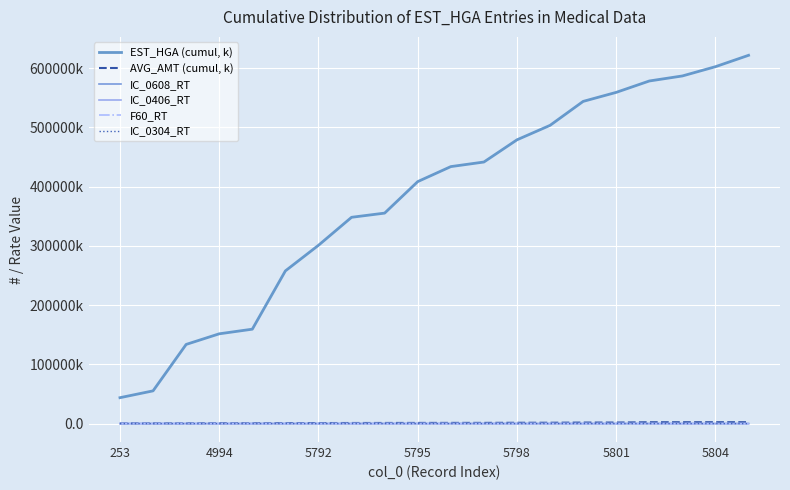

True or false: EST_HGA (cumul, k) and IC_0608_RT cross at least once.

False